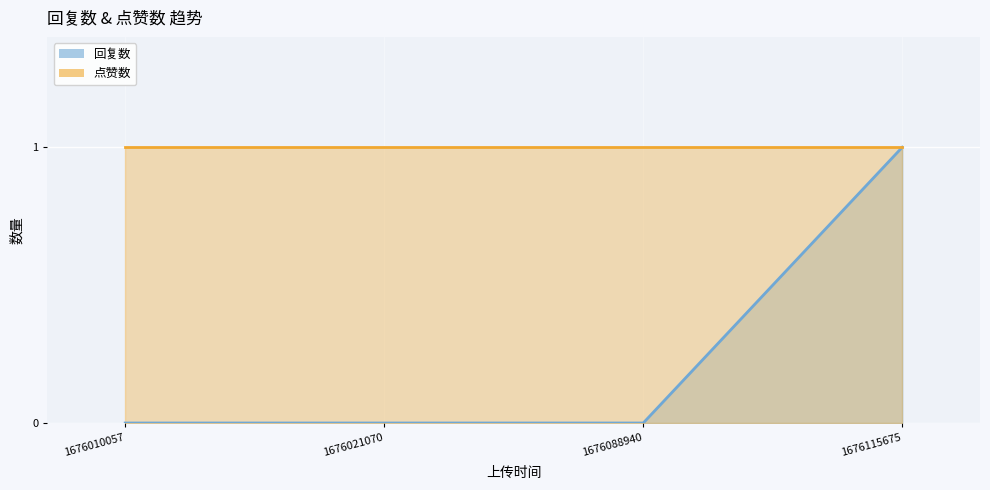

What is the difference between the maximum and minimum values?

1